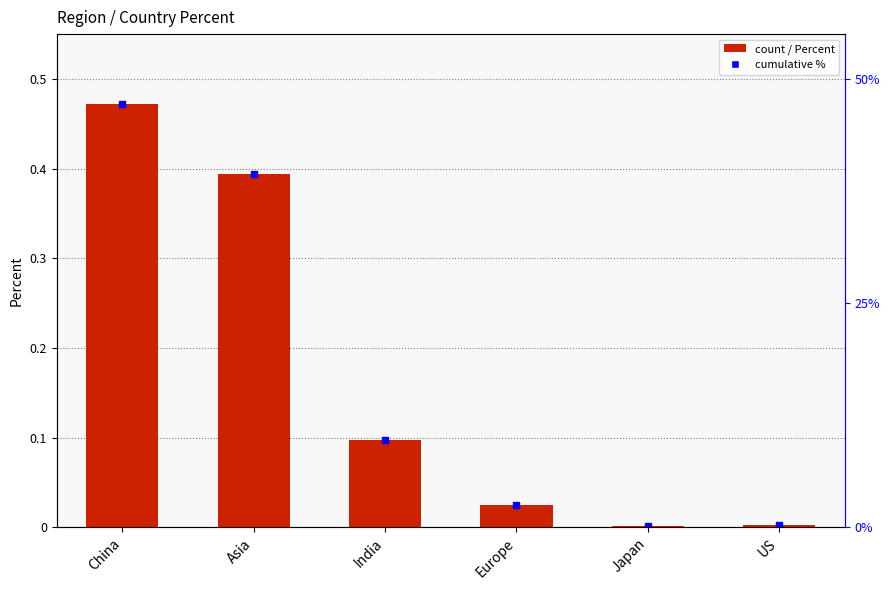

What position from the right is India?

4